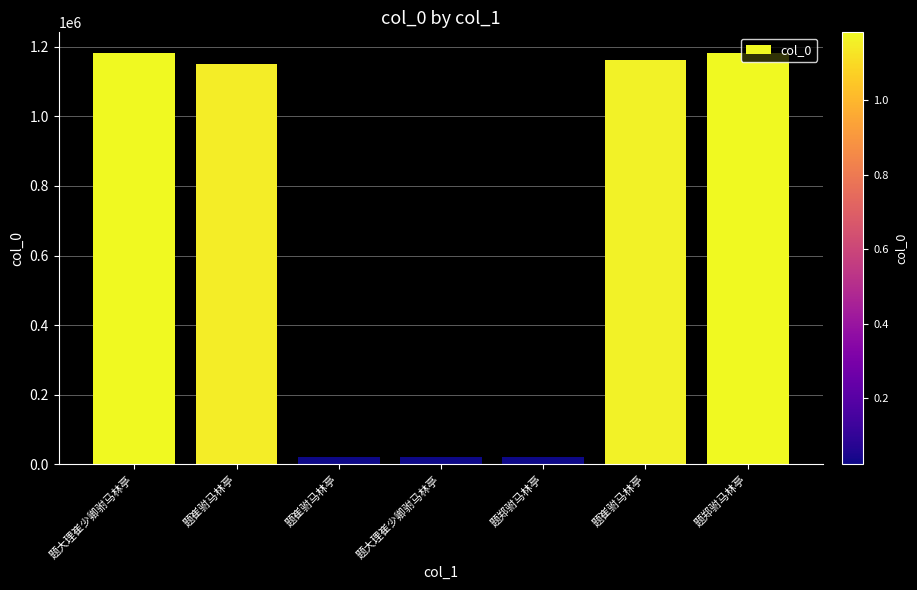

Are the bars grouped side by side (vs. stacked)?

No